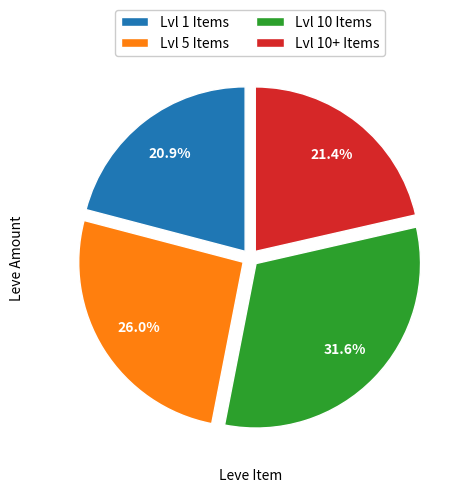

Which category has the smallest portion of the pie?

Lvl 1 Items